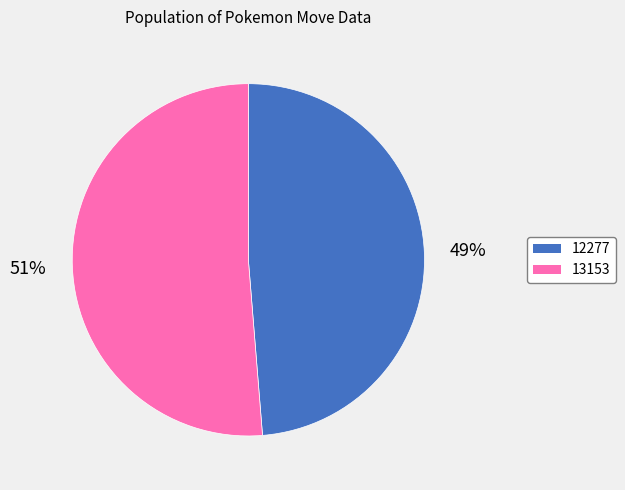

Which slice is the smallest?

12277